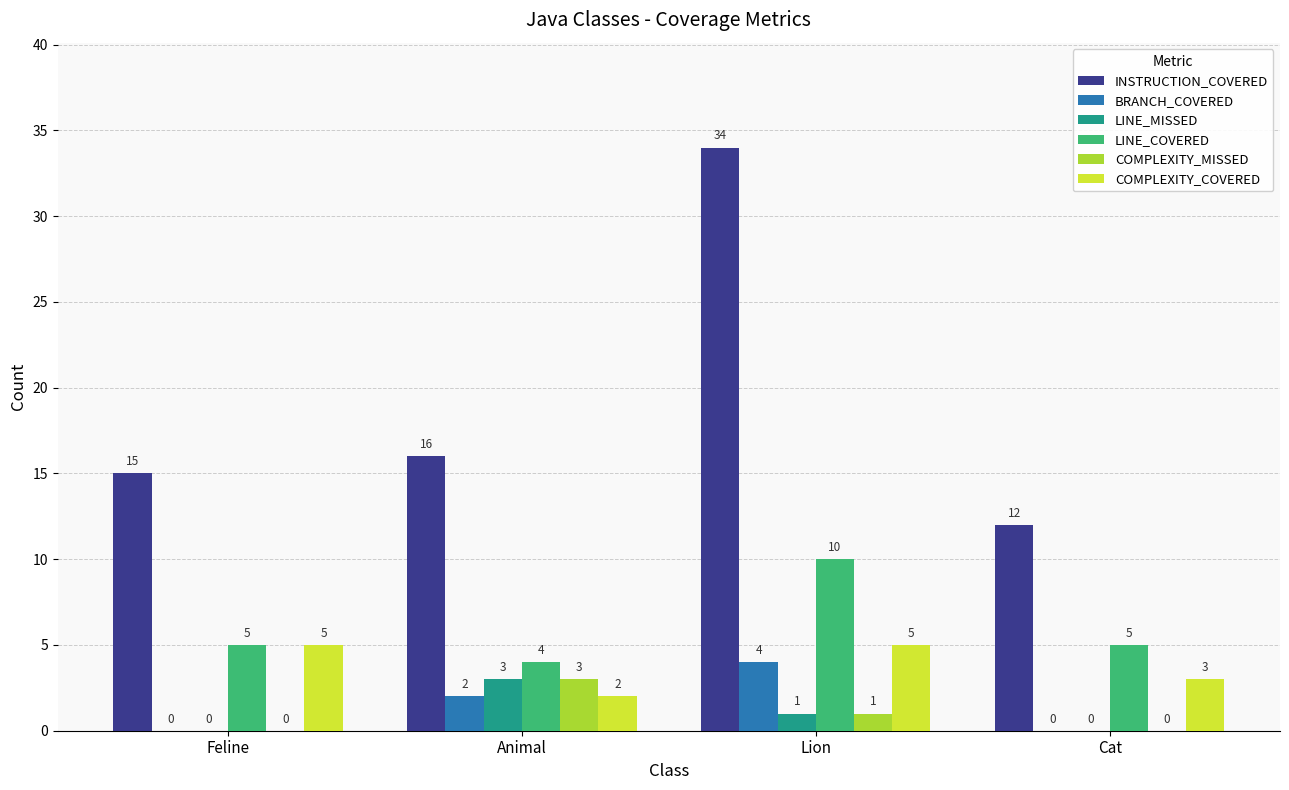

What is the spread (max minus min) of values at Feline?

15